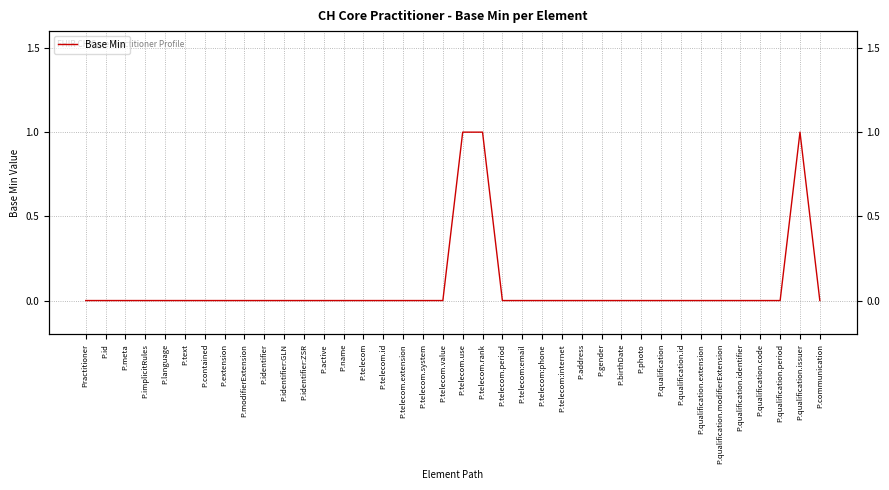

Reading left to right, extract all data points from this chart.

Practitioner=0	P.id=0	P.meta=0	P.implicitRules=0	P.language=0	P.text=0	P.contained=0	P.extension=0	P.modifierExtension=0	P.identifier=0	P.identifier:GLN=0	P.identifier:ZSR=0	P.active=0	P.name=0	P.telecom=0	P.telecom.id=0	P.telecom.extension=0	P.telecom.system=0	P.telecom.value=0	P.telecom.use=1	P.telecom.rank=1	P.telecom.period=0	P.telecom:email=0	P.telecom:phone=0	P.telecom:internet=0	P.address=0	P.gender=0	P.birthDate=0	P.photo=0	P.qualification=0	P.qualification.id=0	P.qualification.extension=0	P.qualification.modifierExtension=0	P.qualification.identifier=0	P.qualification.code=0	P.qualification.period=0	P.qualification.issuer=1	P.communication=0